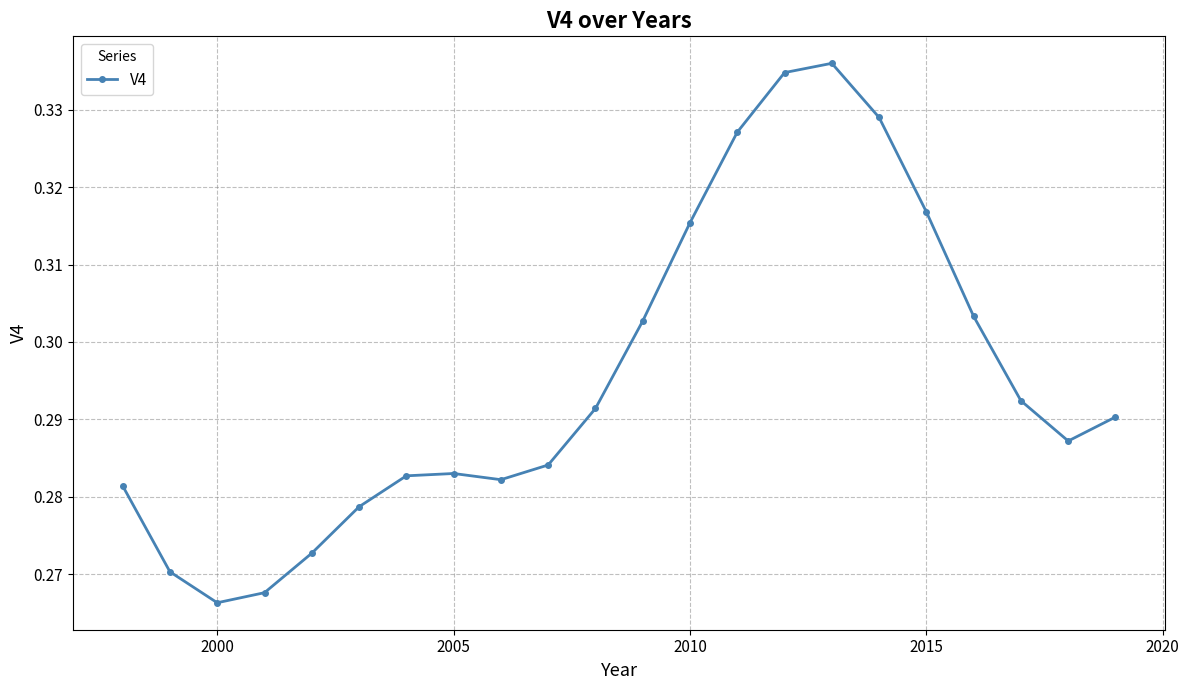

How many values are between 0 and 1?

22